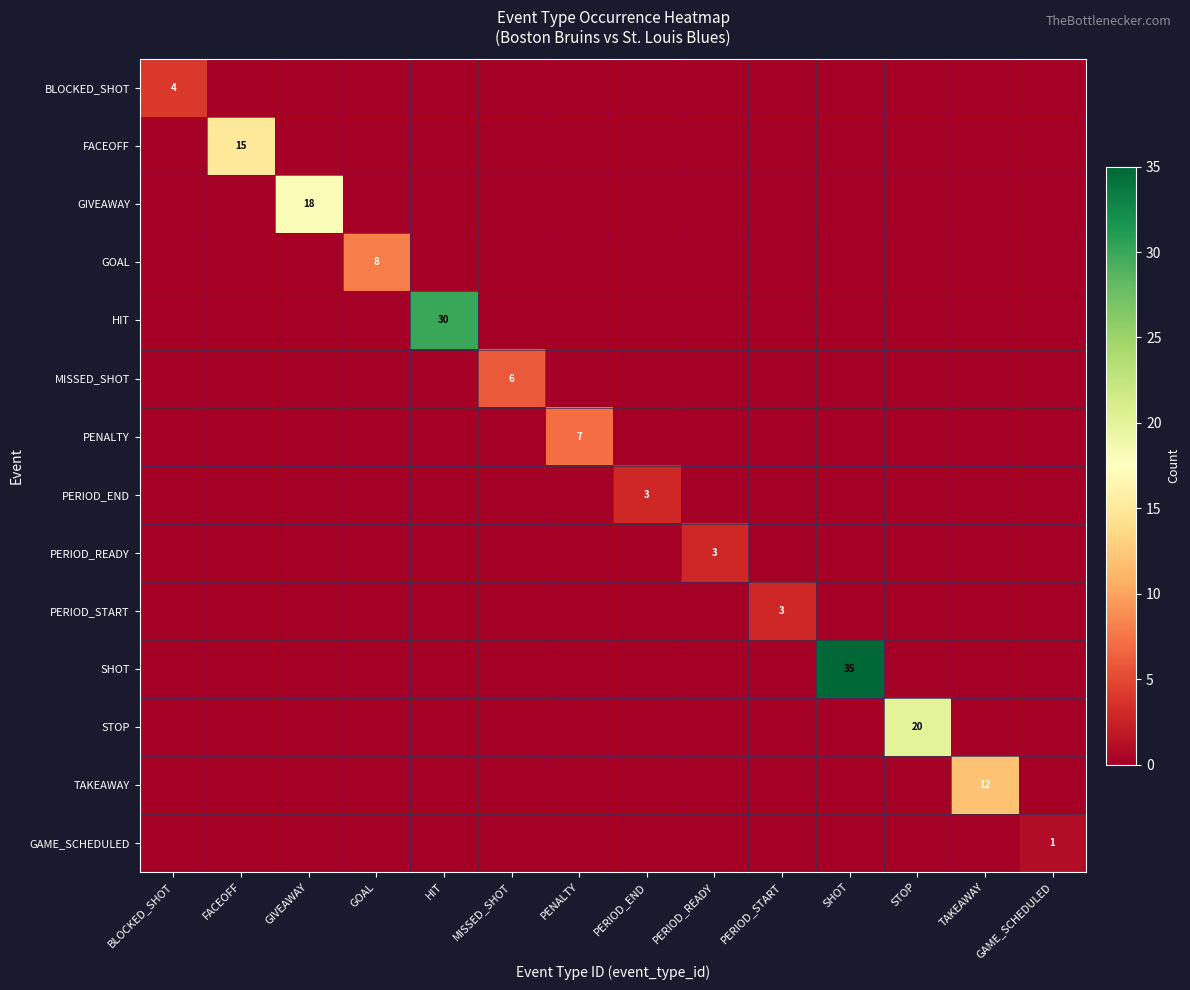

The HIT series shows 7 at HIT. True or false?

False